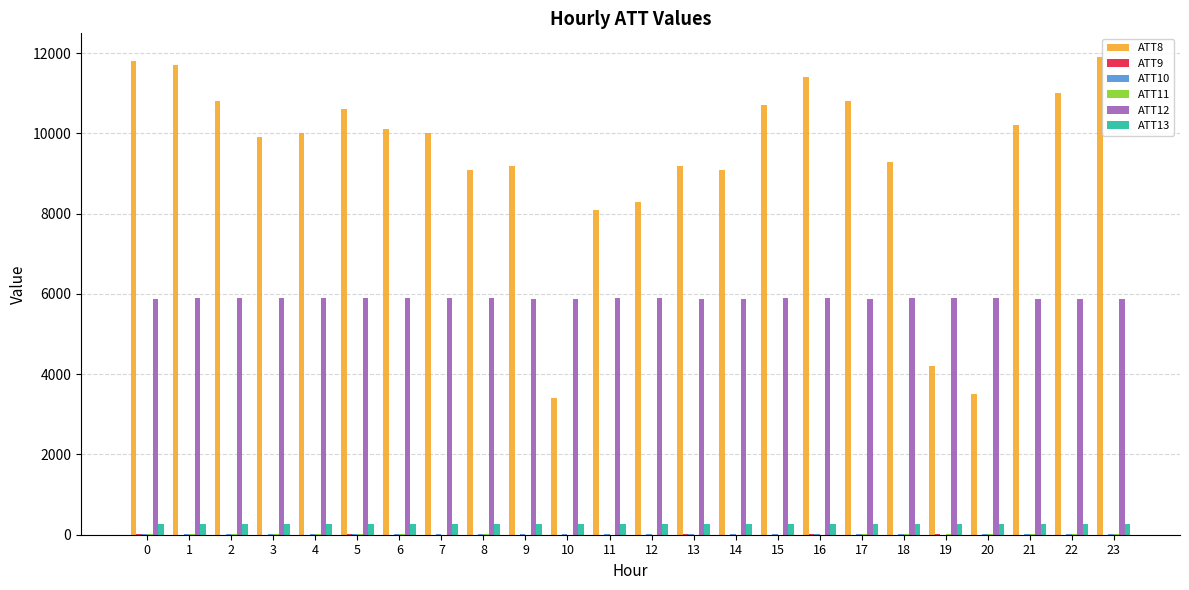

What is the greatest value displayed?

11900.0